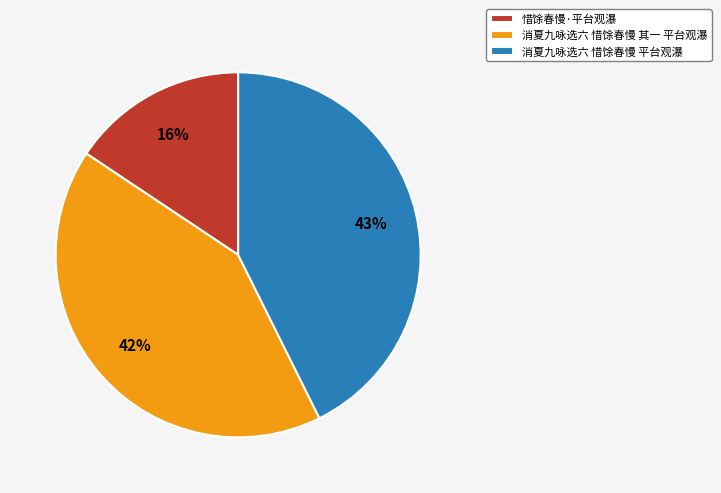

How many slices are in this pie chart?

3